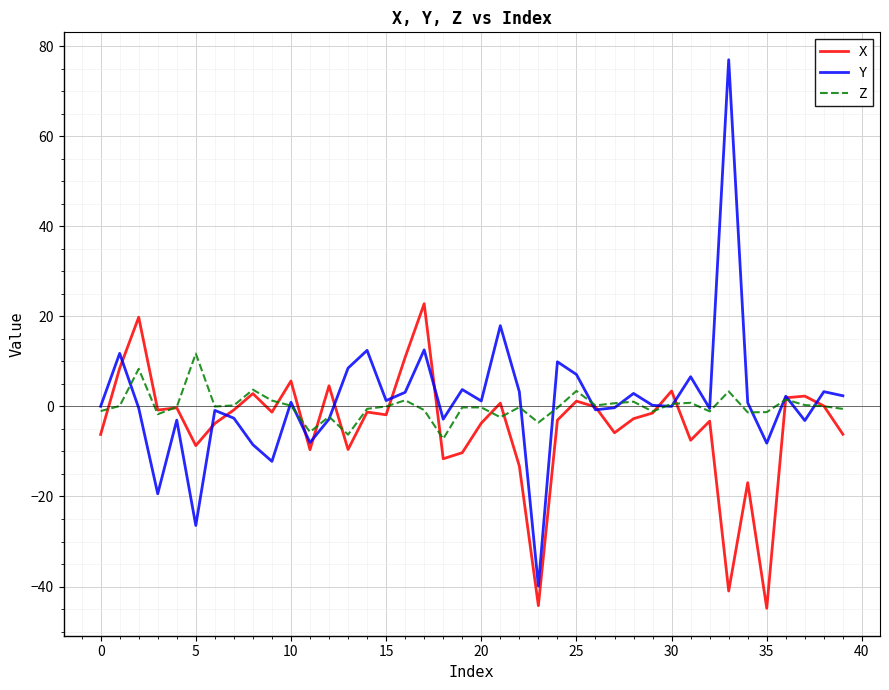

Which series has the widest spread of values?

Y